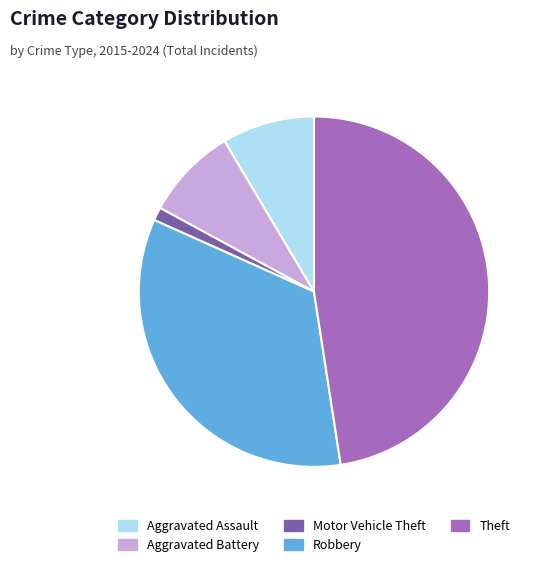

Which category has the biggest portion of the pie?

Theft